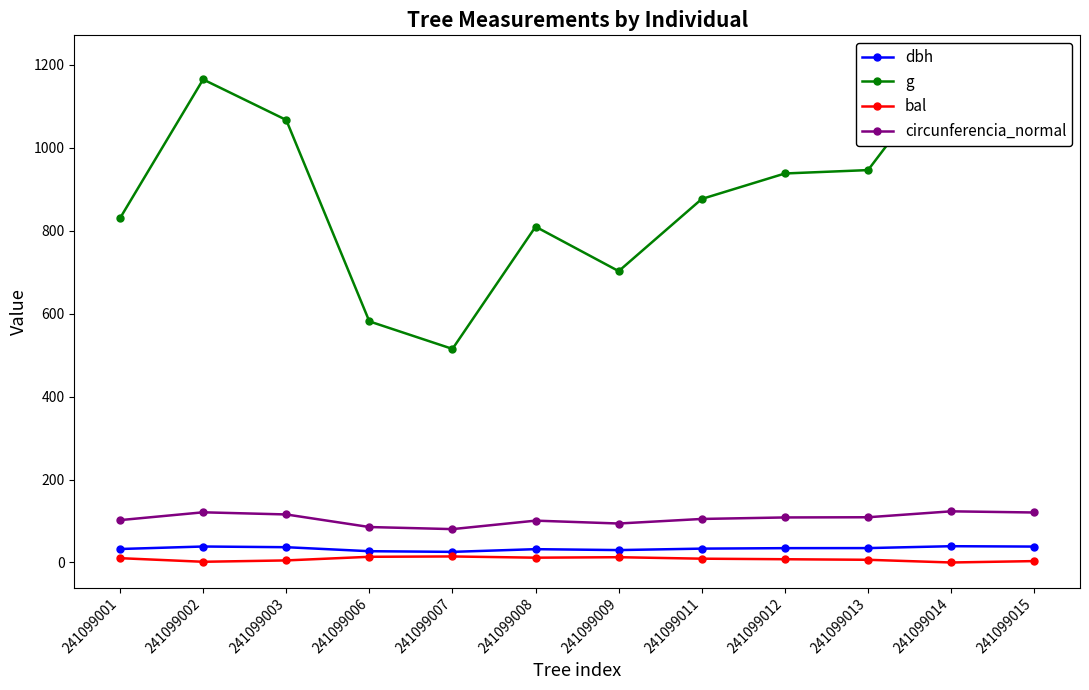

At how many categories does at least one series exceed 556?

11